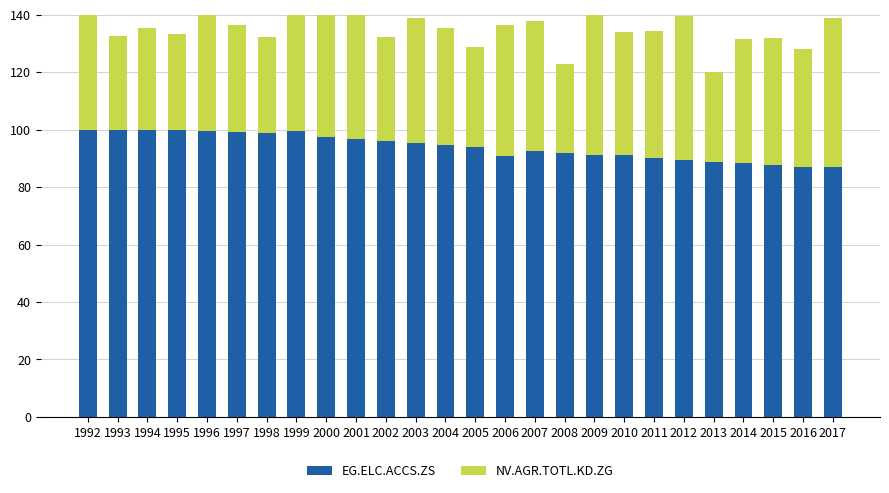

Reading left to right, extract all data points from this chart.

EG.ELC.ACCS.ZS: 1992=100.0	1993=100.0	1994=100.0	1995=99.9	1996=99.7	1997=99.3	1998=98.7	1999=99.6	2000=97.4	2001=96.7	2002=96.0	2003=95.3	2004=94.6	2005=93.9	2006=91.0	2007=92.5	2008=91.9	2009=91.3	2010=91.2	2011=90.1	2012=89.5	2013=88.9	2014=88.3	2015=87.7	2016=87.2	2017=87.2
NV.AGR.TOTL.KD.ZG: 1992=42.3	1993=32.8	1994=35.5	1995=33.4	1996=41.3	1997=37.4	1998=33.6	1999=44.3	2000=45.9	2001=51.5	2002=36.2	2003=43.7	2004=40.9	2005=35.0	2006=45.4	2007=45.4	2008=31.1	2009=70.5	2010=42.9	2011=44.3	2012=50.0	2013=31.3	2014=43.5	2015=44.2	2016=41.0	2017=51.7